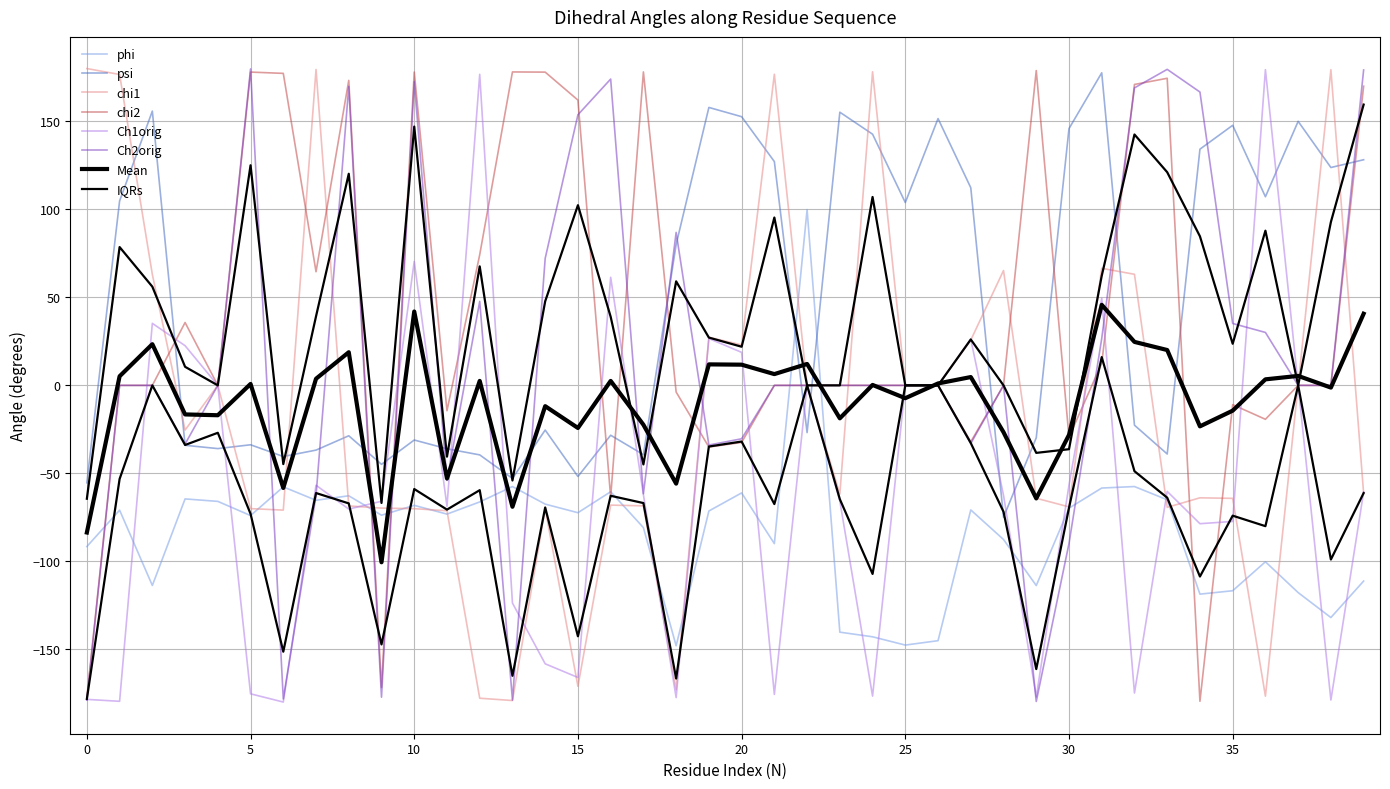

True or false: psi and phi intersect in this chart.

True